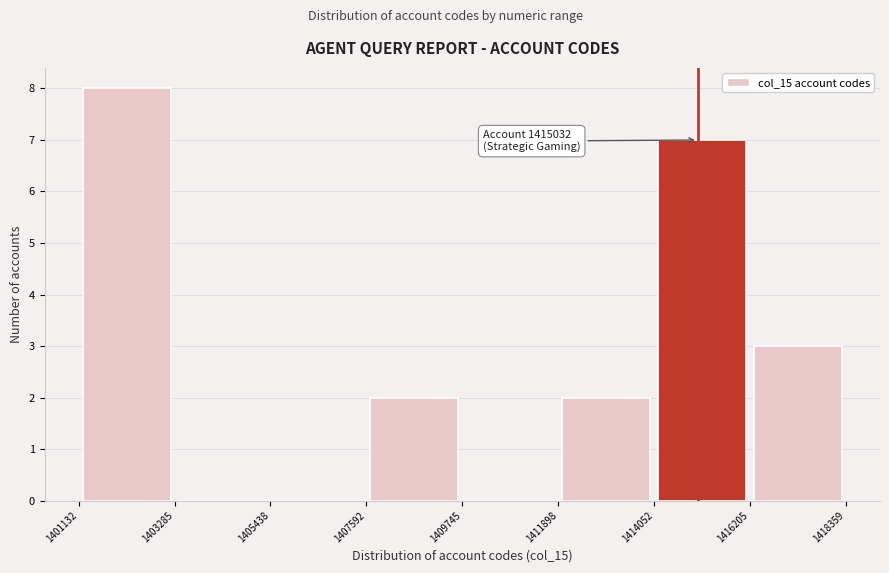

Which range on the x-axis has the tallest bar?

1401132 to 1403285